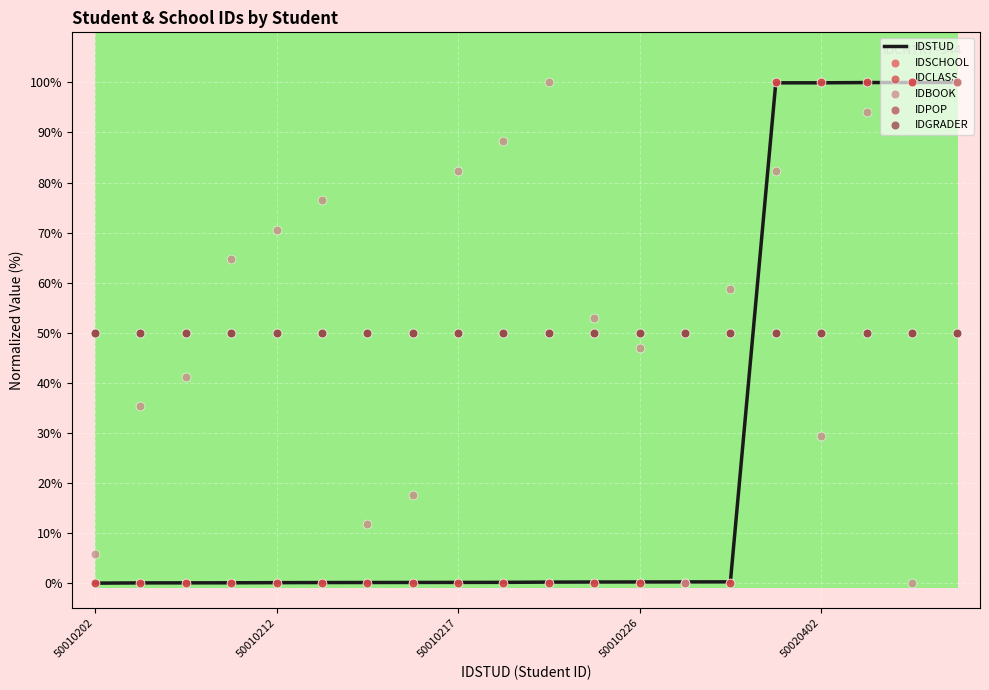

Which series has the largest total across all categories?

IDBOOK